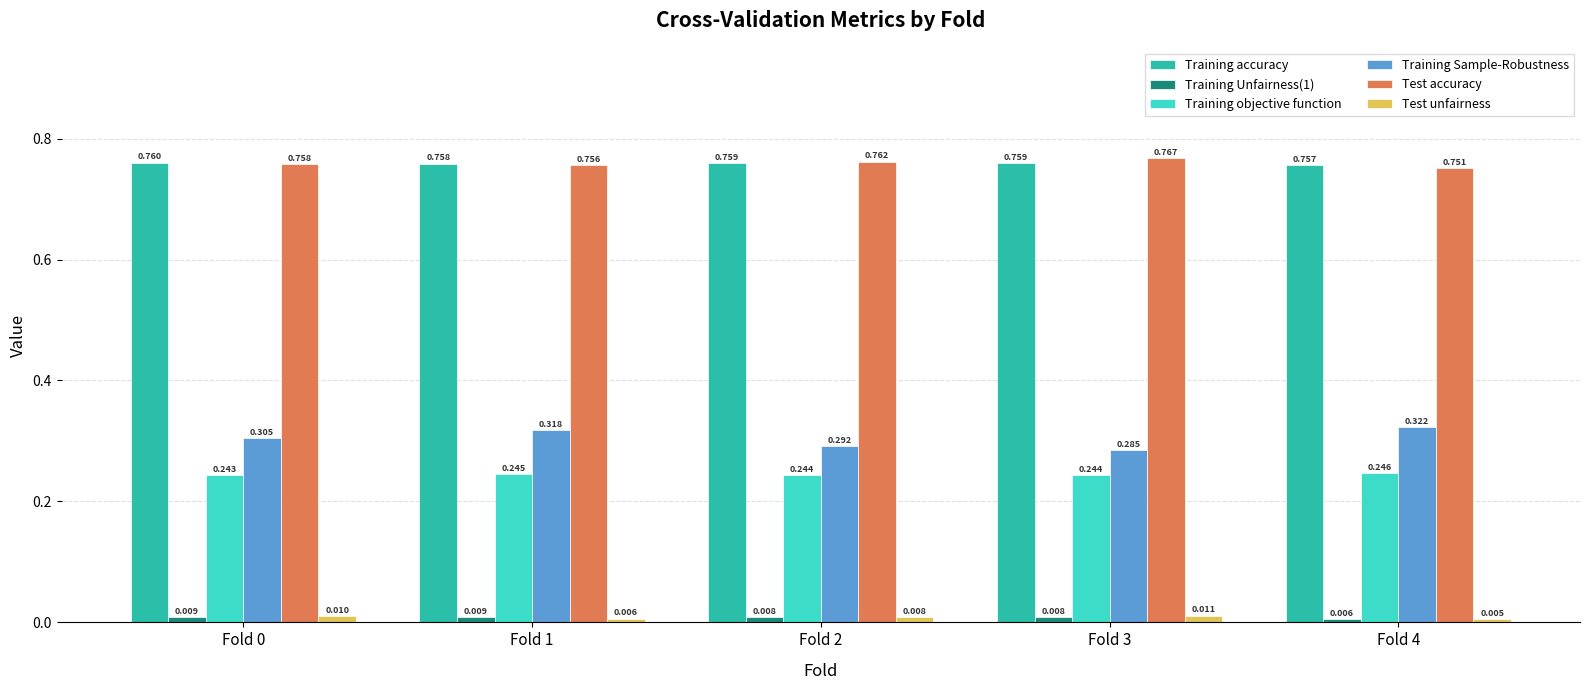

Which series changed the most between Fold 1 and Fold 4?

Test accuracy